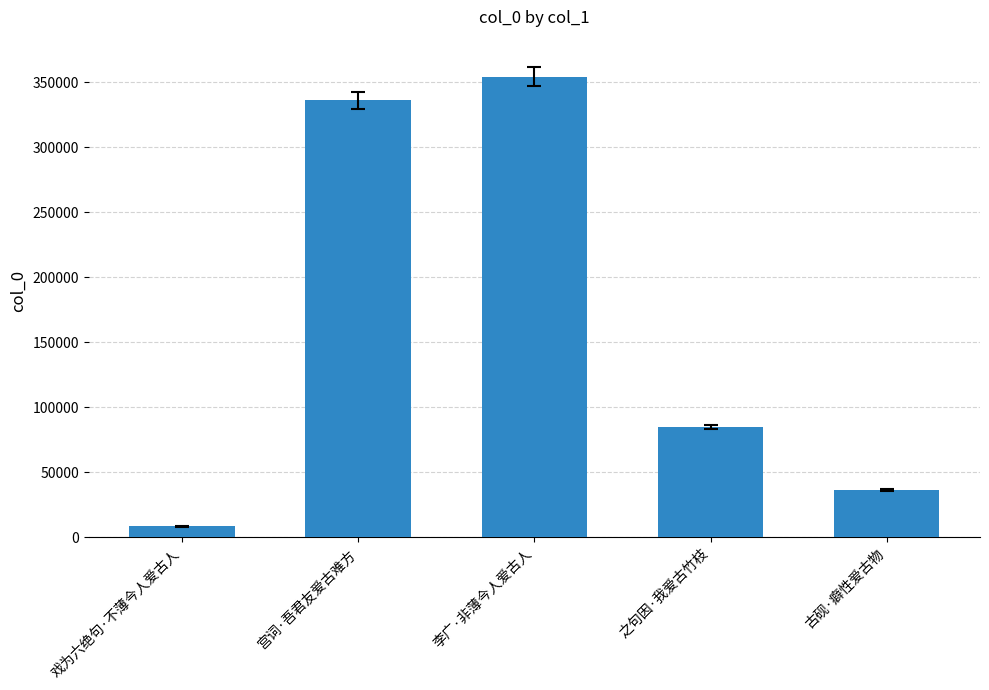

At which category does the chart reach its minimum across all series?

戏为六绝句·不薄今人爱古人